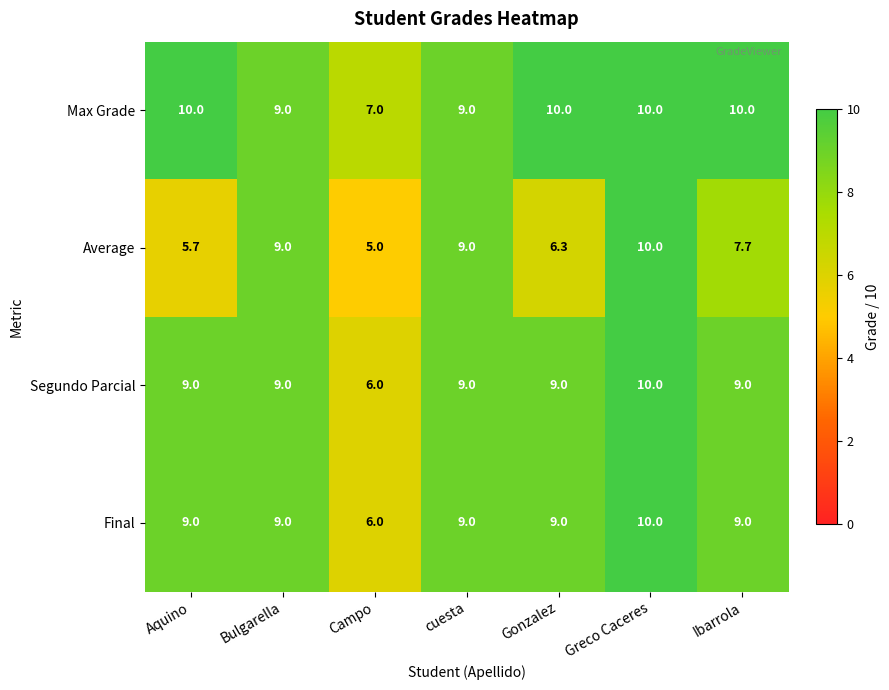

How many data points does each series have?

7